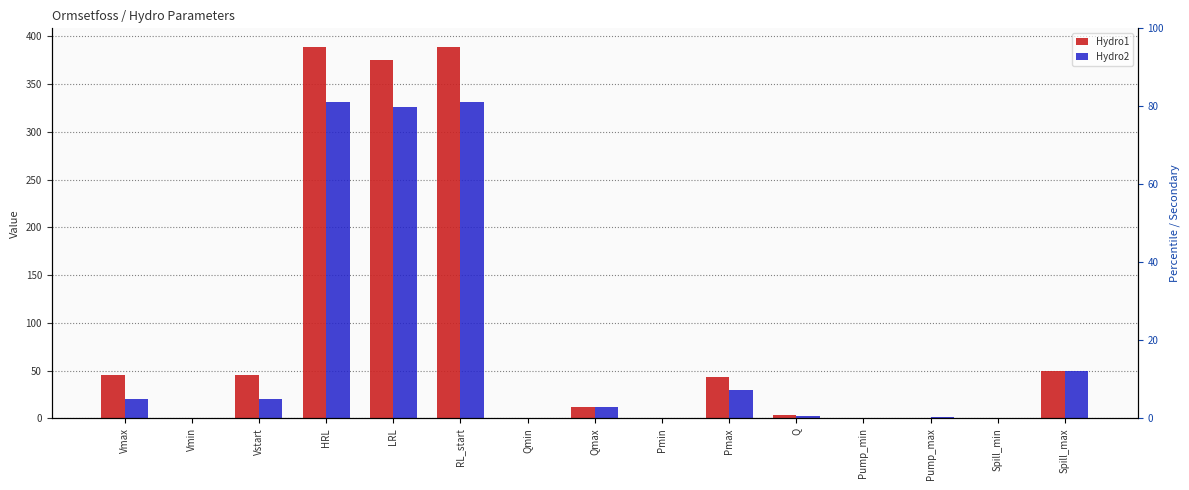

Between Qmax and Pump_min, which is larger?

Qmax